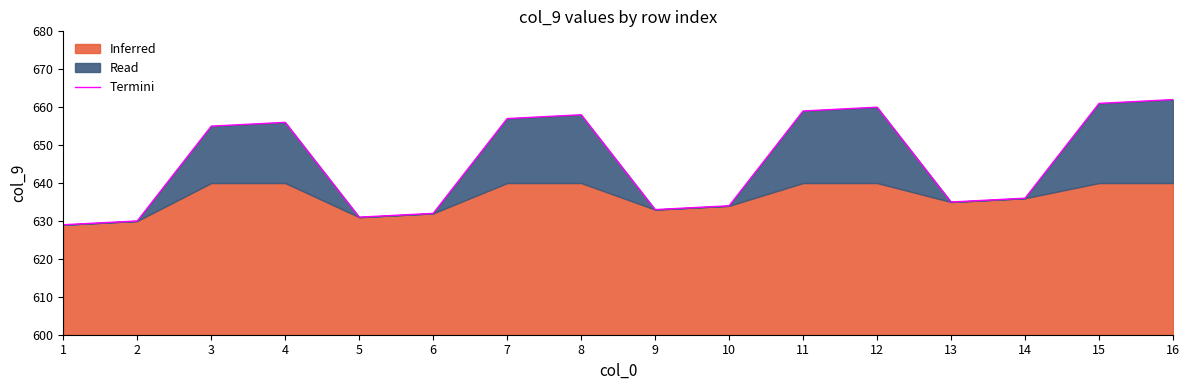

Reading left to right, transcribe all the data shown in this chart.

629	630	655	656	631	632	657	658	633	634	659	660	635	636	661	662